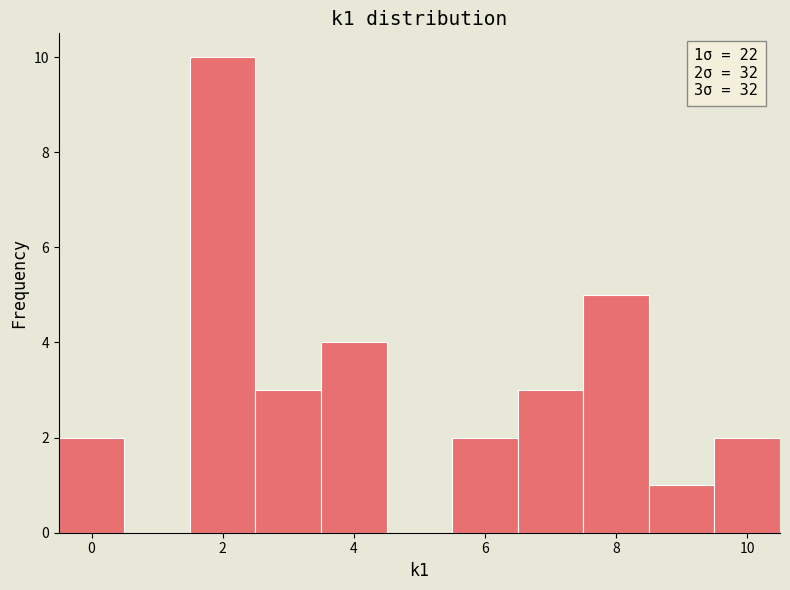

Which range on the x-axis has the tallest bar?

1.5 to 2.5